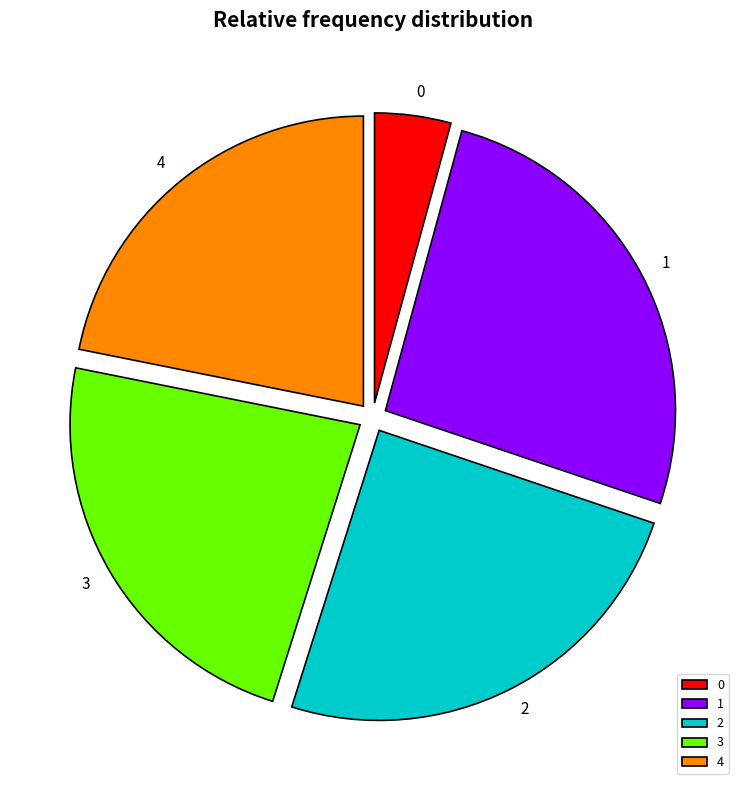

Is it true that 1 is 12% of the pie?

False